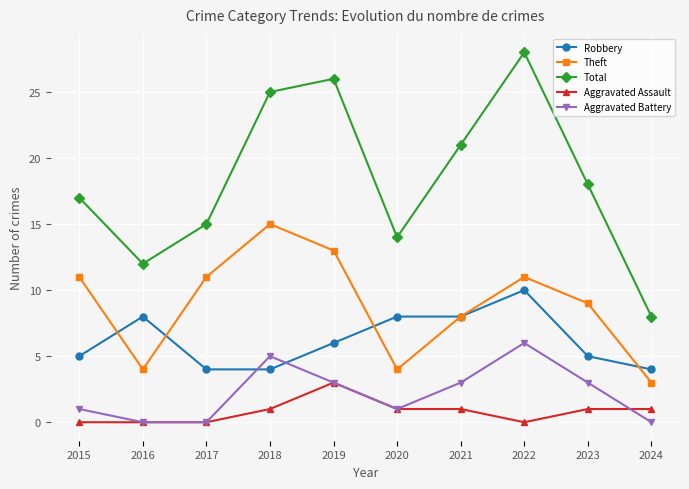

Where is Theft nearest to the value 9?

2023